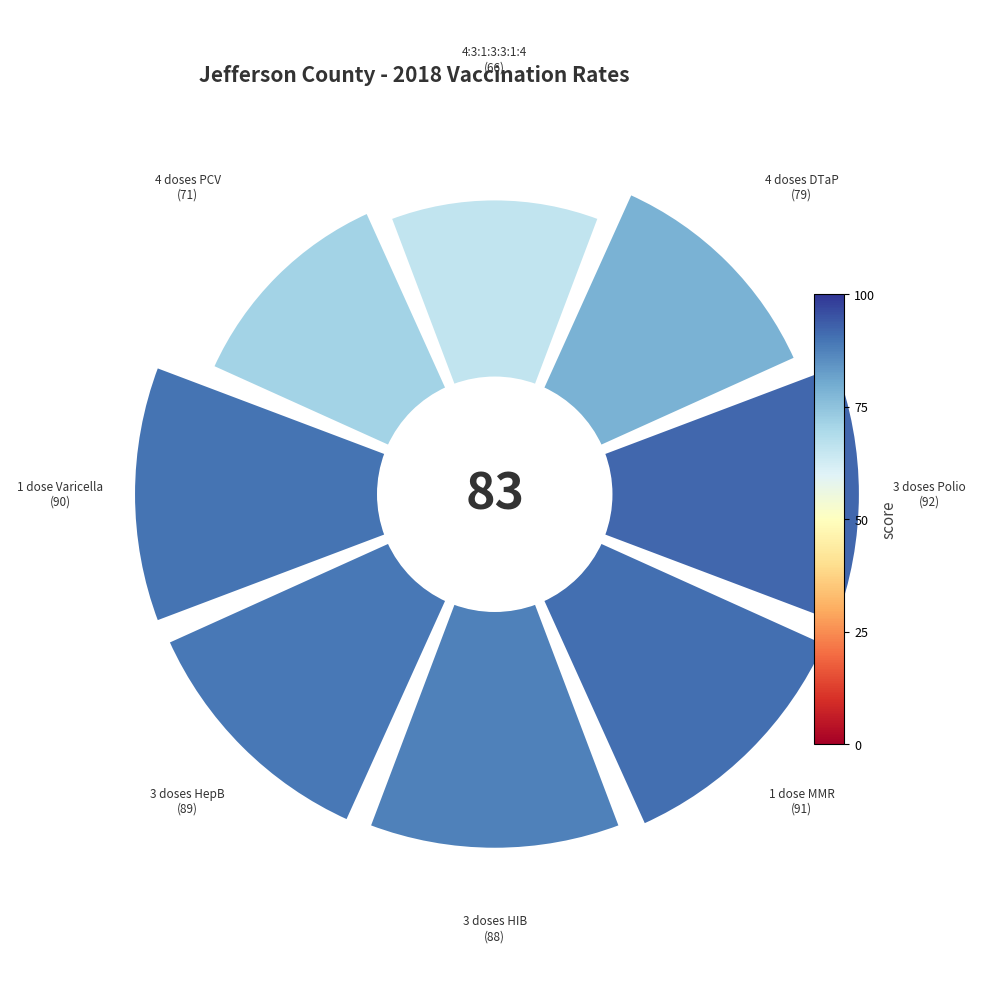

What percentage do 1 dose Varicella and 4 doses DTaP together represent?

25.4%